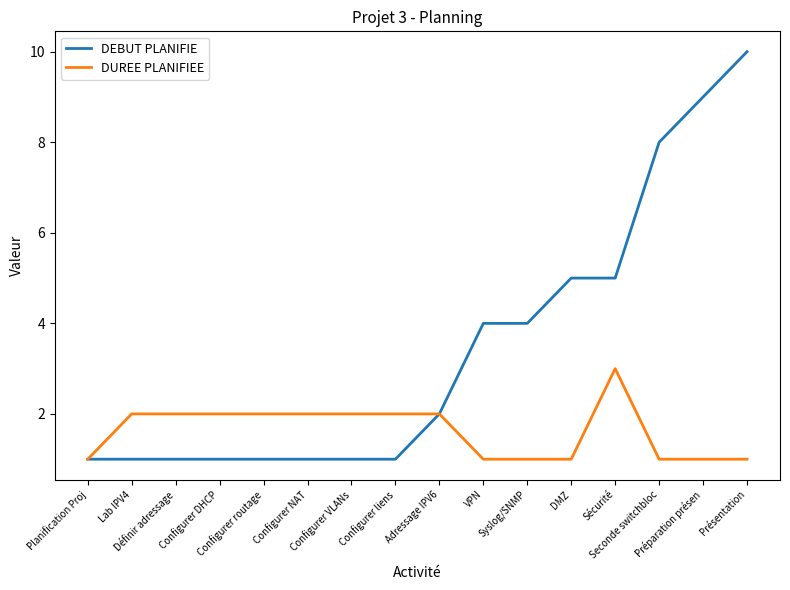

What is the difference between the maximum and minimum values in the DUREE PLANIFIEE series?

2